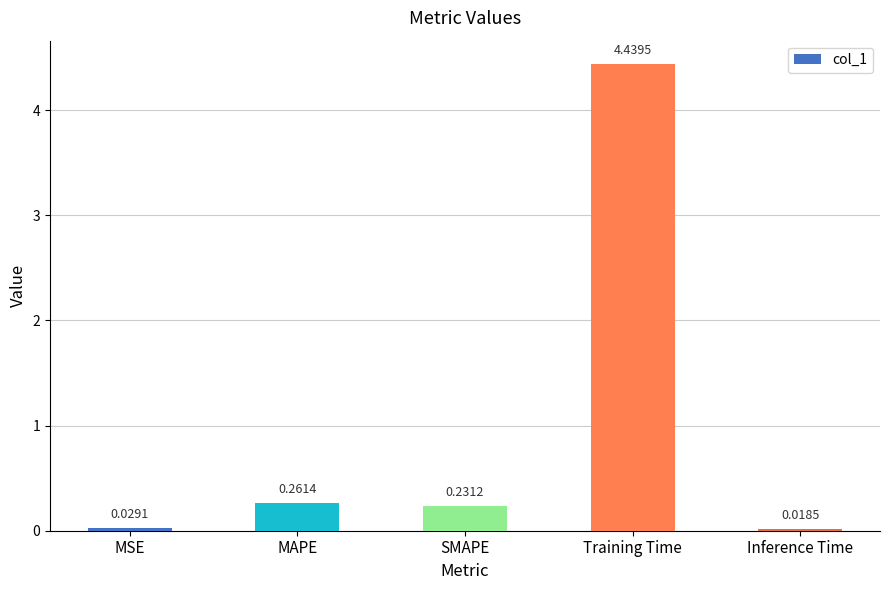

What is the sum of all values?

5.0